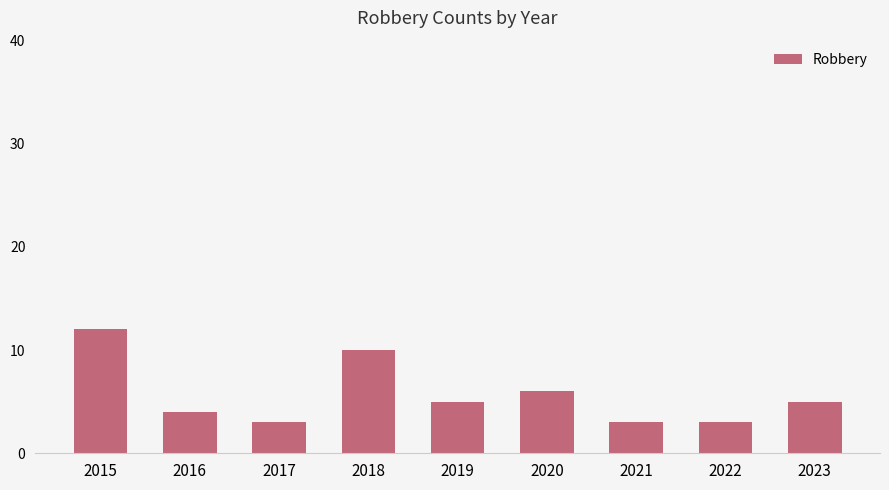

The value at 2016 is 4. True or false?

True